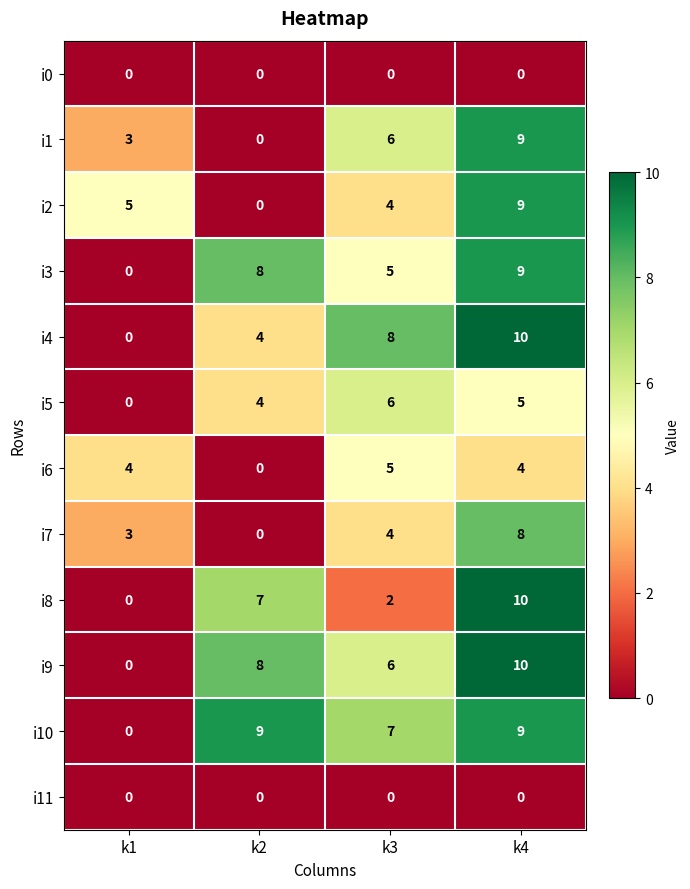

What is the spread (max minus min) of values at k4?

10